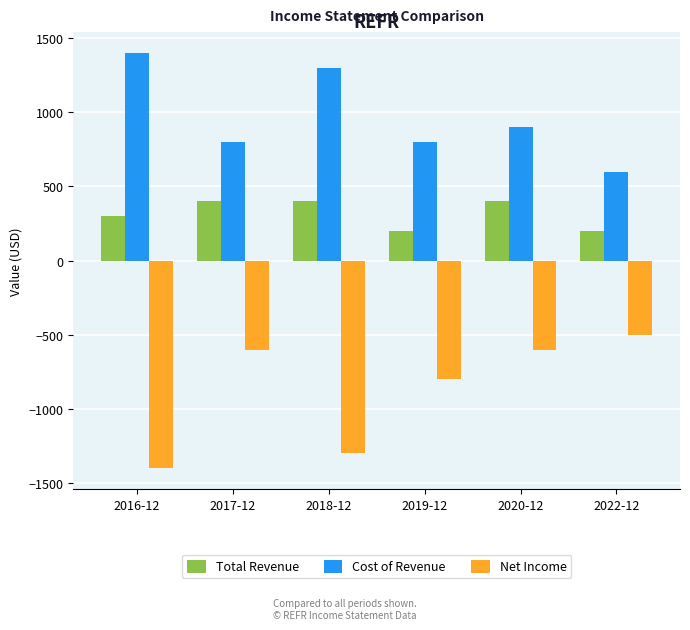

Is the value of Net Income at 2020-12 greater than the value of Cost of Revenue at 2017-12?

No